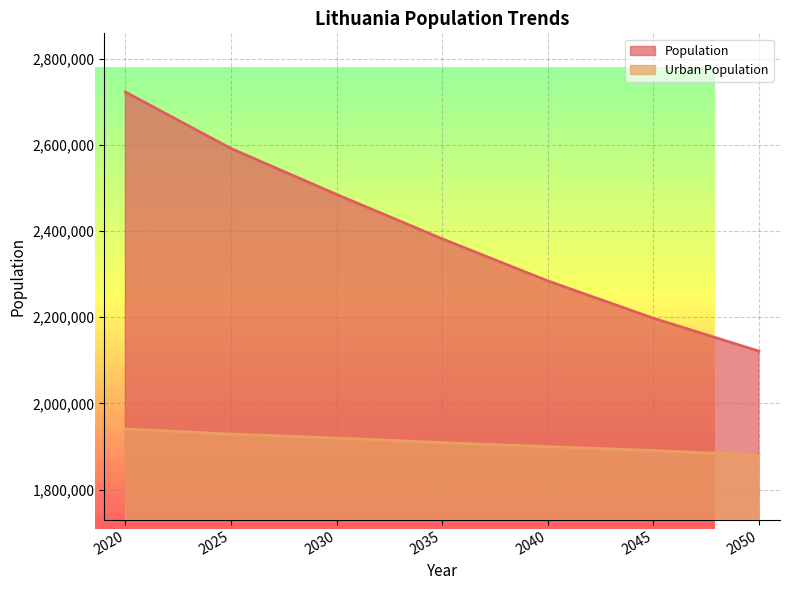

List the series in order of their overall mean, lowest first.

Urban Population, Population